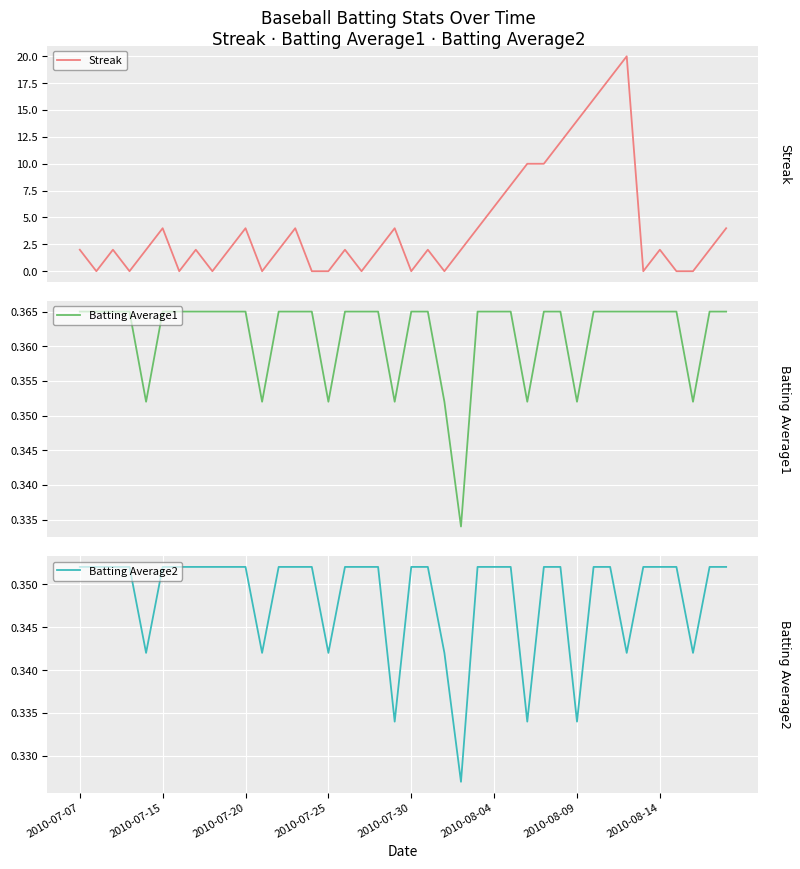

What is the total value across all series at 31?

16.7